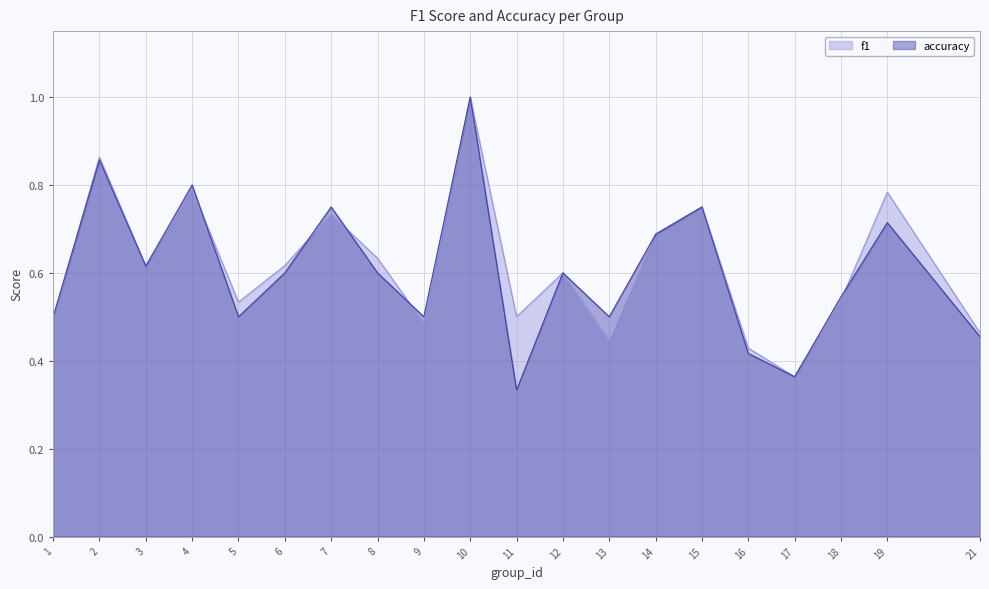

Reading left to right, what are all the values shown in this chart?

f1: 0.5	0.9	0.6	0.8	0.5	0.6	0.7	0.6	0.5	1.0	0.5	0.6	0.4	0.7	0.8	0.4	0.4	0.5	0.8	0.5
accuracy: 0.5	0.9	0.6	0.8	0.5	0.6	0.8	0.6	0.5	1.0	0.3	0.6	0.5	0.7	0.8	0.4	0.4	0.5	0.7	0.5